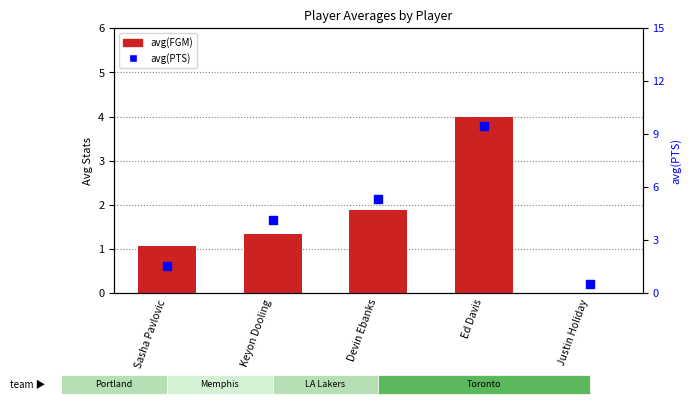

What is the total value across all series at Keyon Dooling?

5.5